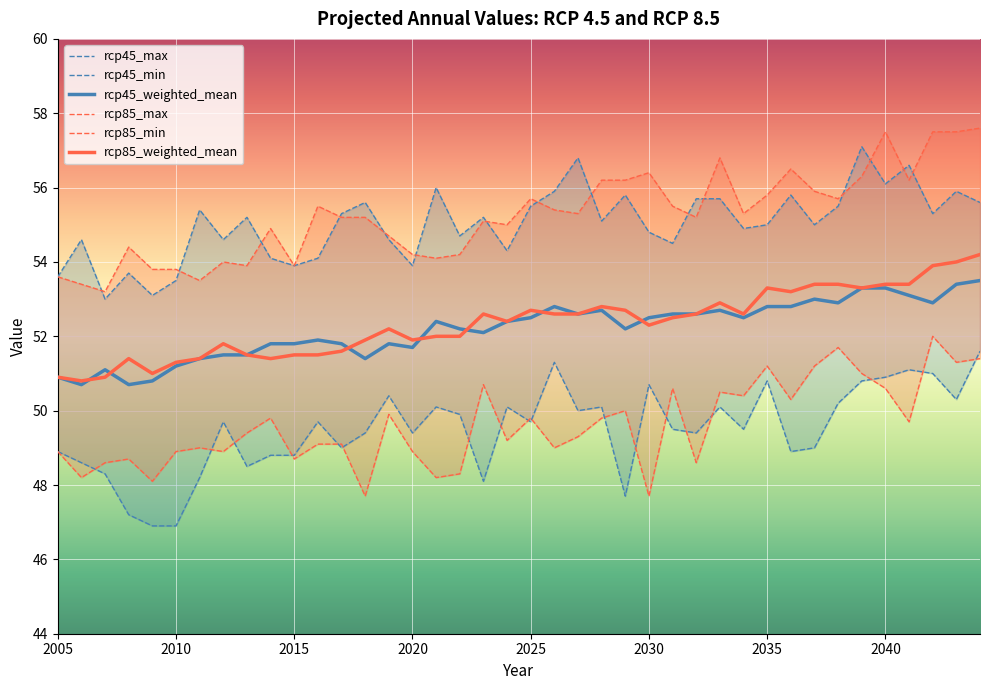

Rank the series by their maximum value, from lowest to highest.

rcp45_min, rcp85_min, rcp45_weighted_mean, rcp85_weighted_mean, rcp45_max, rcp85_max